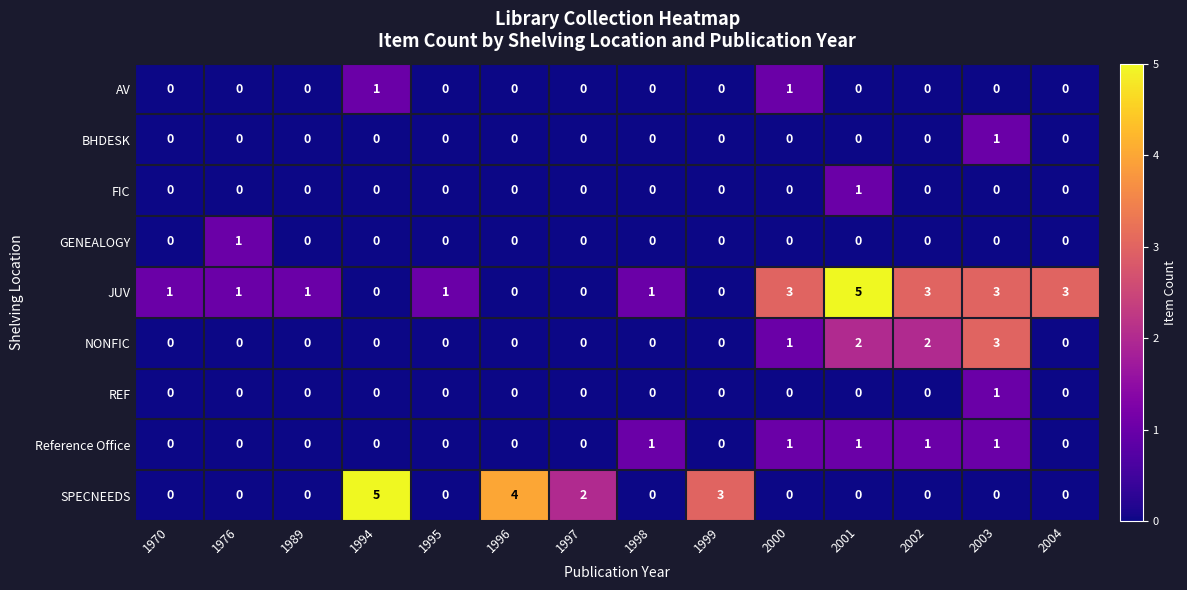

How many data points does each series have?

14